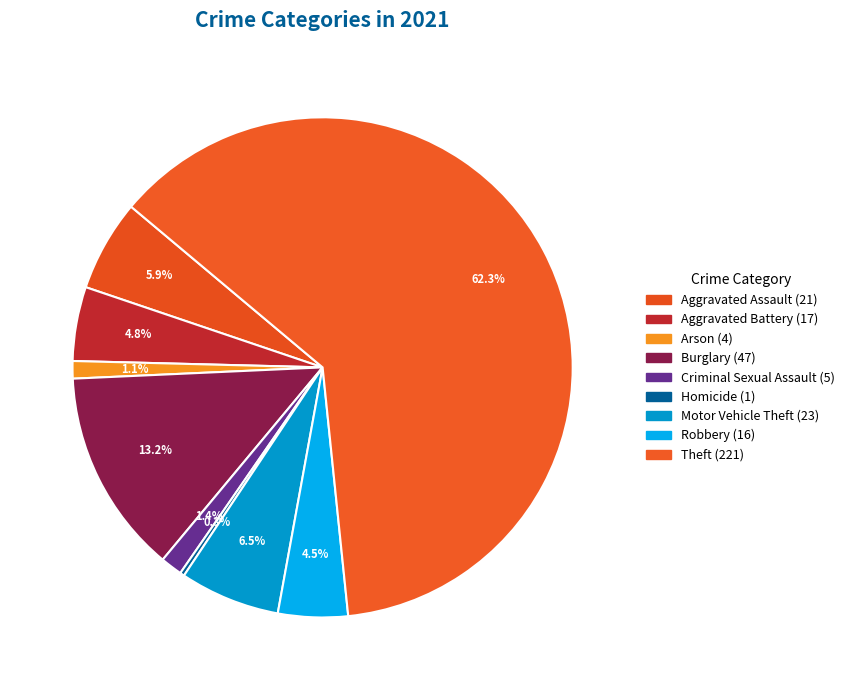

How many slices are in this pie chart?

9